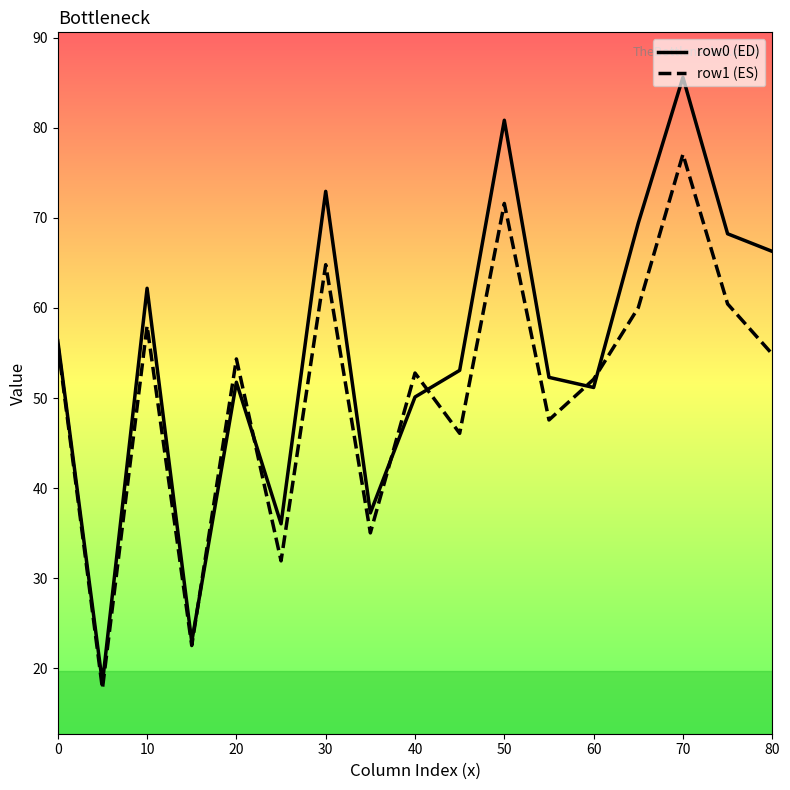

True or false: row1 (ES) and row0 (ED) intersect in this chart.

True